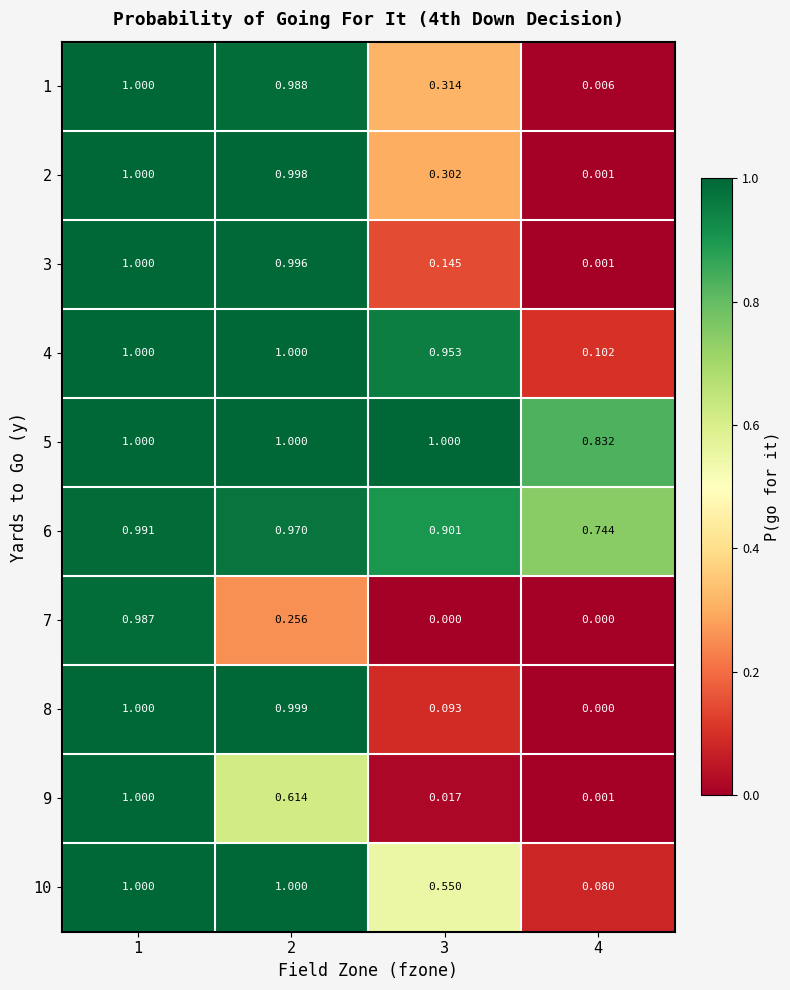

Reading left to right, what are all the values shown in this chart?

1: 1=1.0	2=1.0	3=0.3	4=0.0
2: 1=1.0	2=1.0	3=0.3	4=0.0
3: 1=1.0	2=1.0	3=0.1	4=0.0
4: 1=1.0	2=1.0	3=1.0	4=0.1
5: 1=1.0	2=1.0	3=1.0	4=0.8
6: 1=1.0	2=1.0	3=0.9	4=0.7
7: 1=1.0	2=0.3	3=0.0	4=0.0
8: 1=1.0	2=1.0	3=0.1	4=0.0
9: 1=1.0	2=0.6	3=0.0	4=0.0
10: 1=1.0	2=1.0	3=0.6	4=0.1